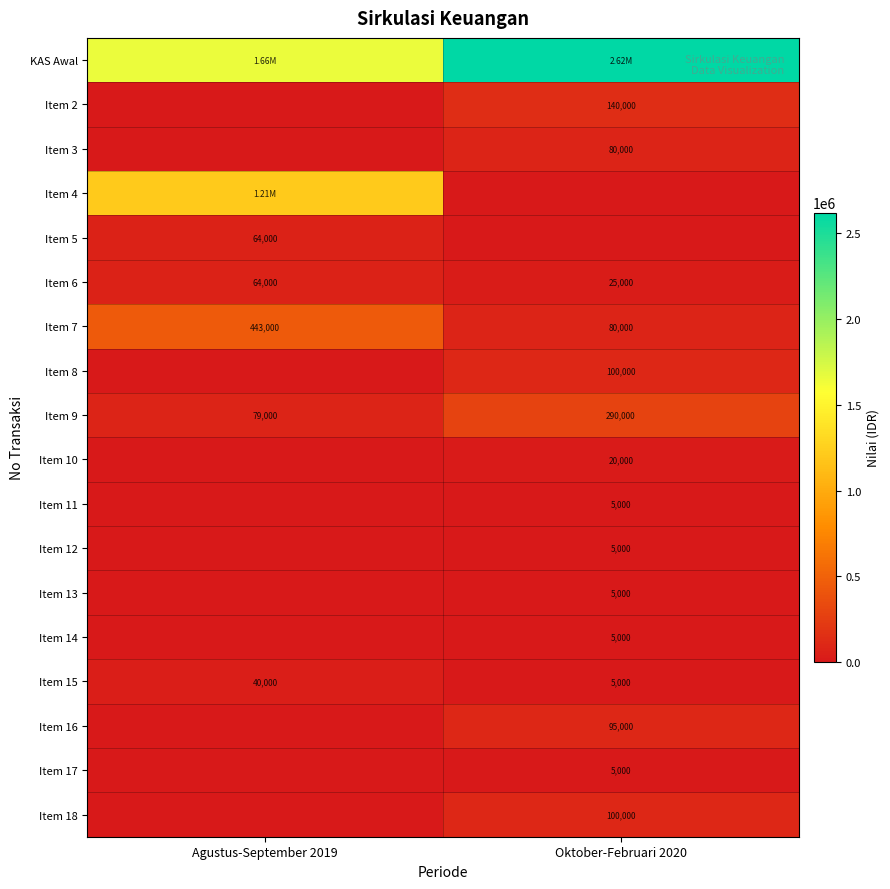

Which category has the lowest value in the Item 2 series?

Agustus-September 2019